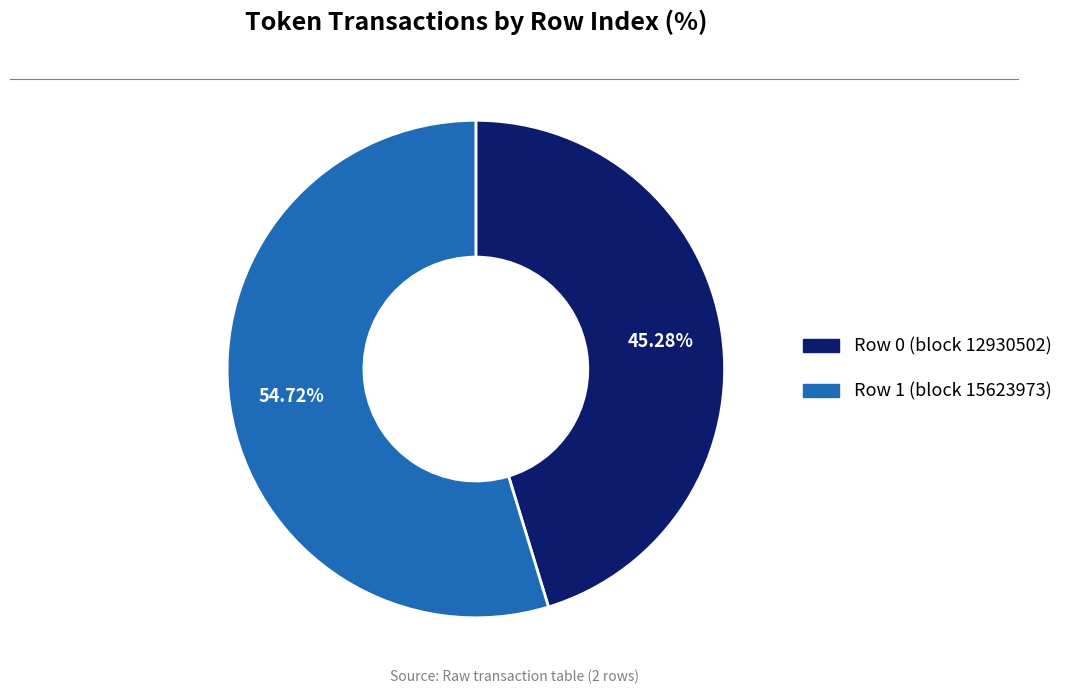

Does any single category account for the majority?

Yes